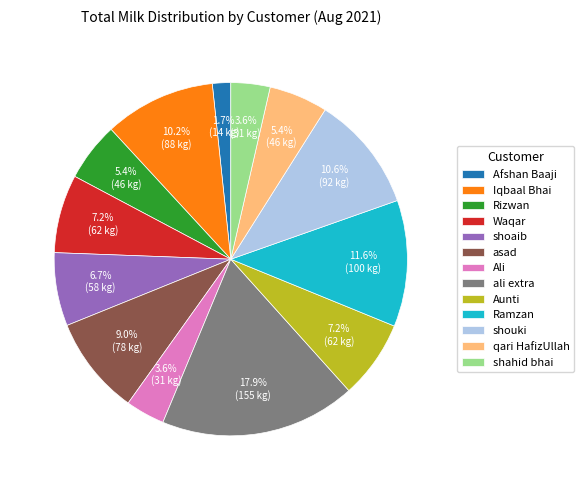

What percentage do Ramzan and asad together represent?

20.6%